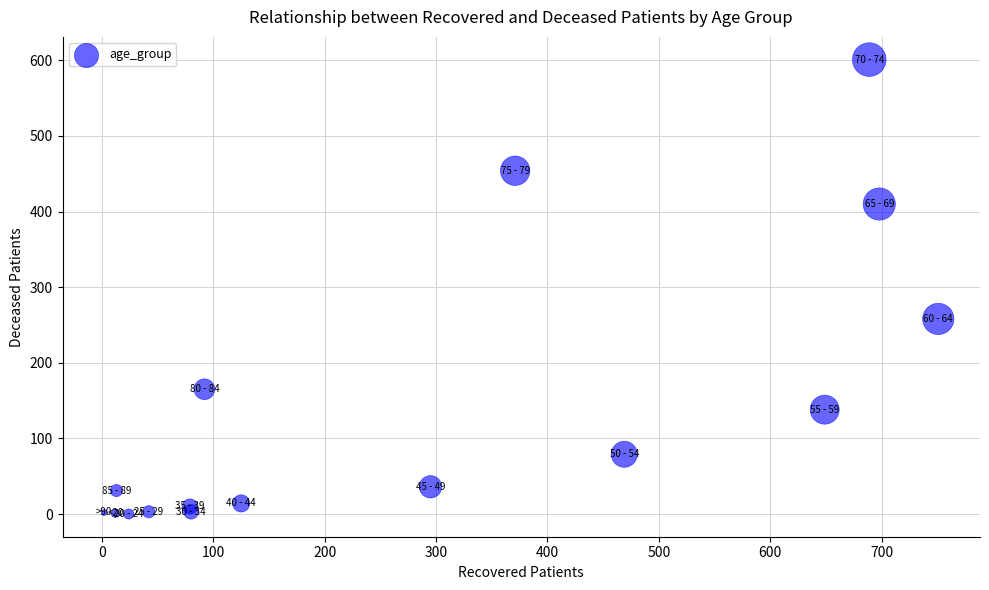

What is the range of X values (max minus min)?

749